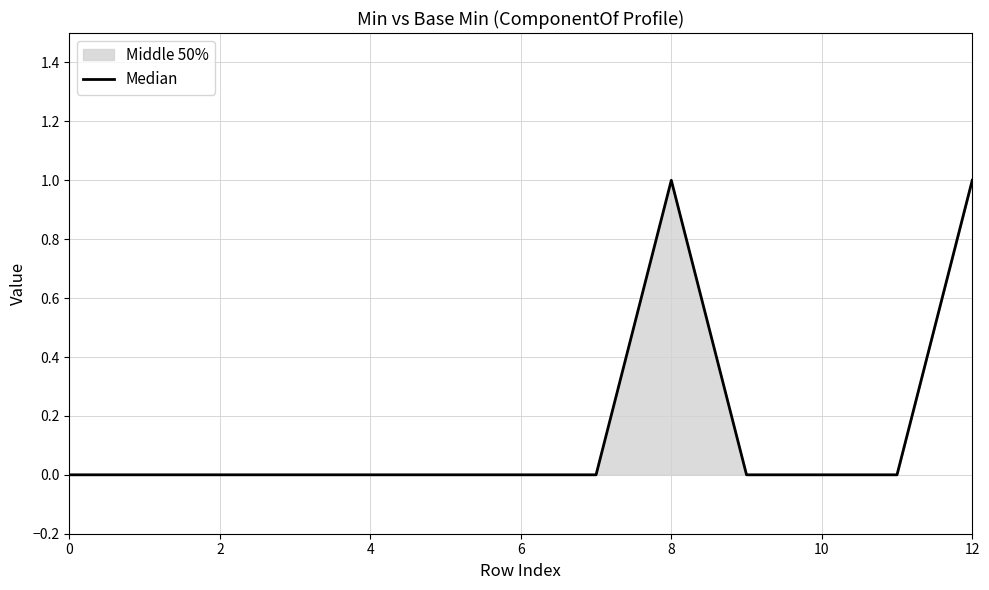

How many interior local peaks (higher than both neighbors) does the data have?

1